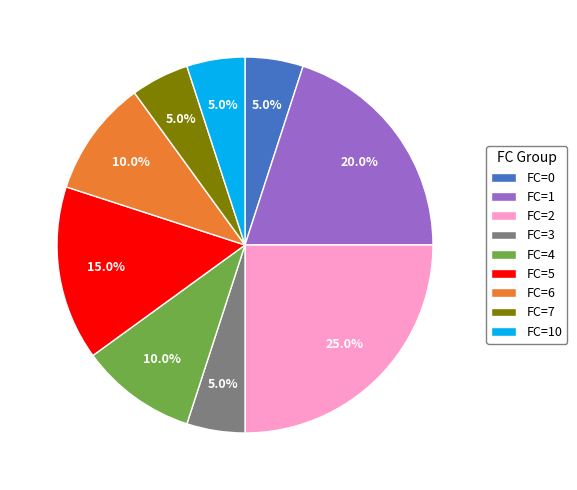

What portion of the pie excludes FC=4?

90.0%